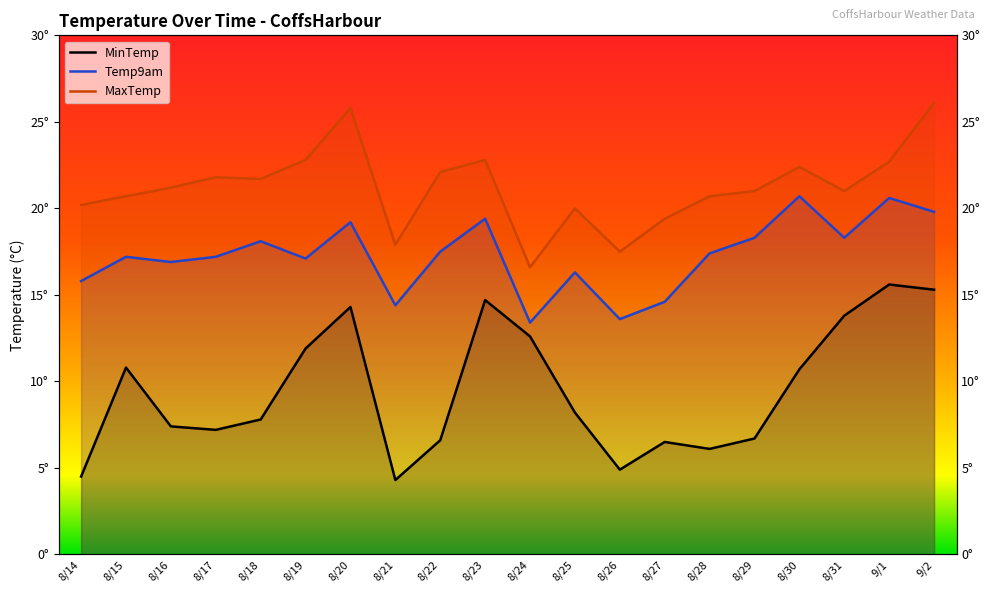

What is the value of the MaxTemp point at the 16th from the left?

21.0